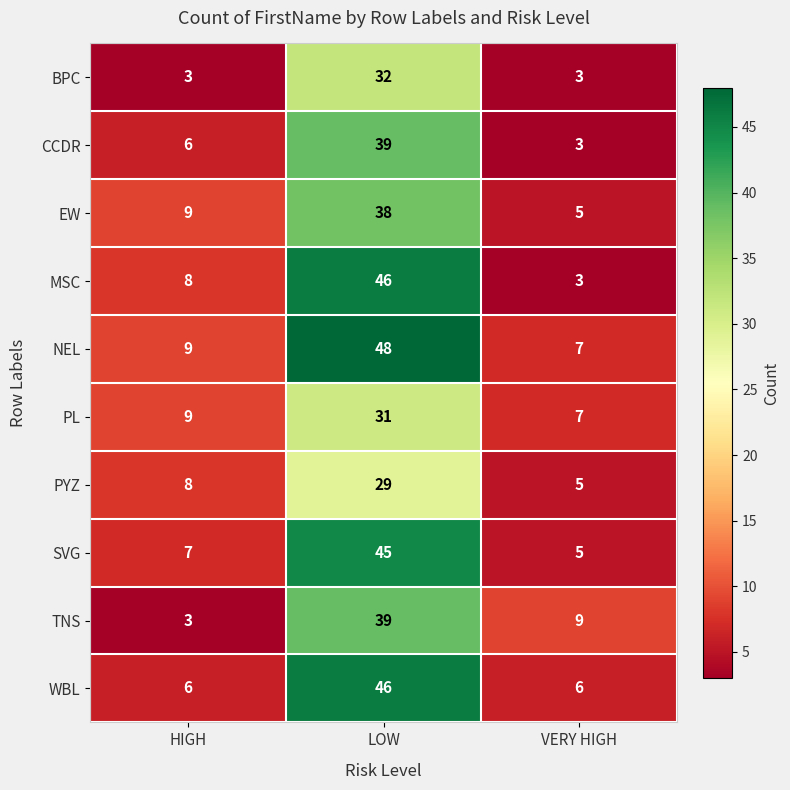

What is the spread (max minus min) of values at LOW?

19